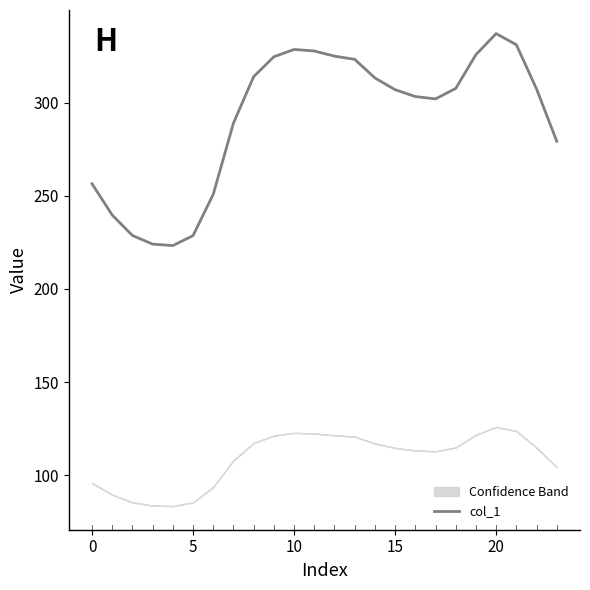

What is the sum of the values at 23 and 22?

586.8